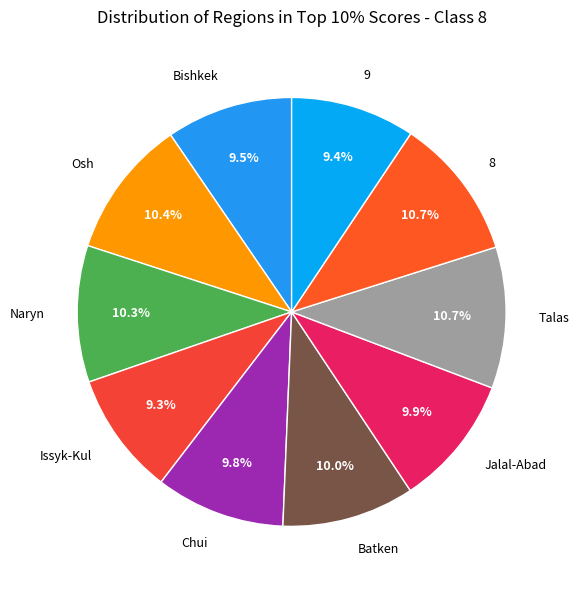

Does any single category account for the majority?

No